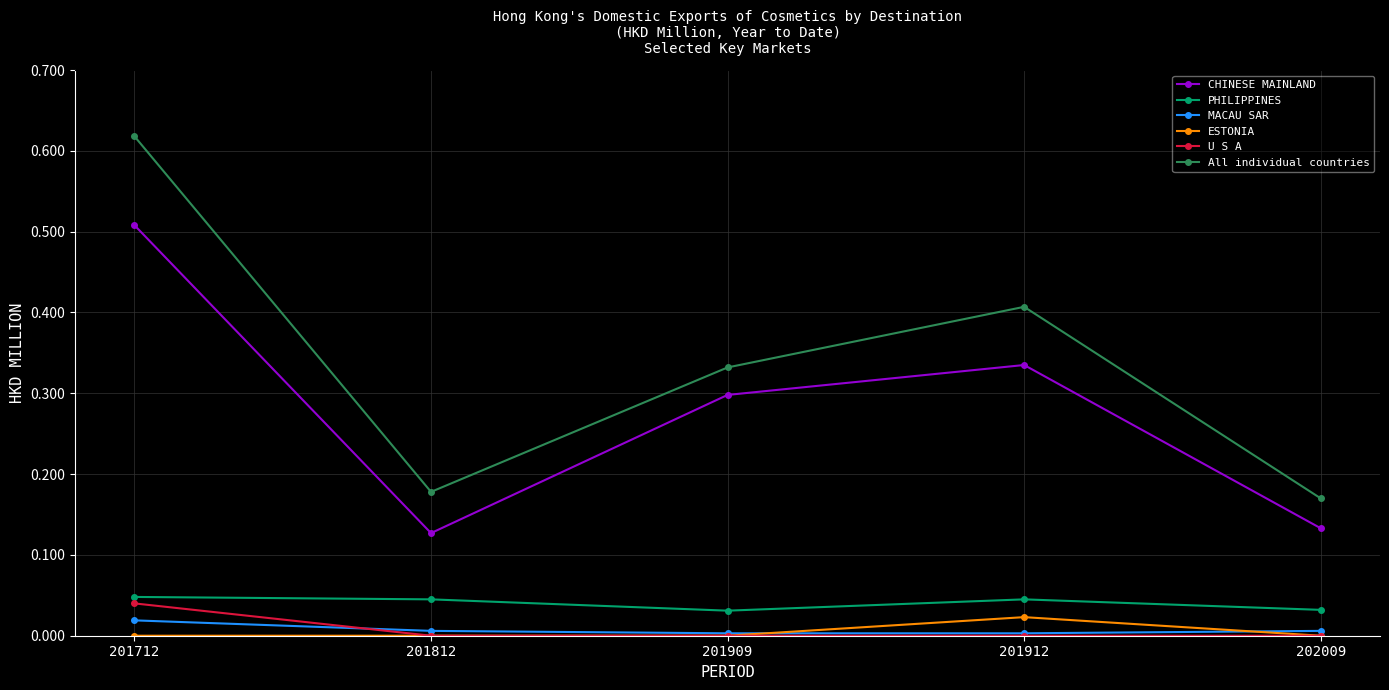

What are all the series names shown in the legend?

CHINESE MAINLAND, PHILIPPINES, MACAU SAR, ESTONIA, U S A, All individual countries